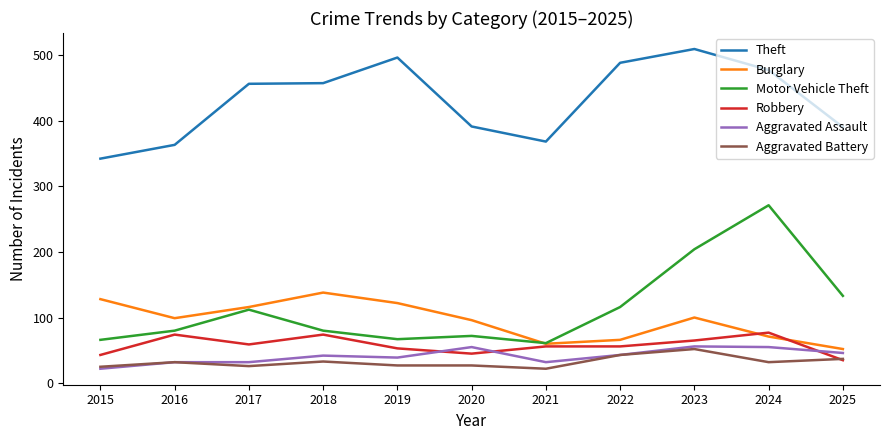

Is the value of Theft at 2025 greater than the value of Motor Vehicle Theft at 2024?

Yes